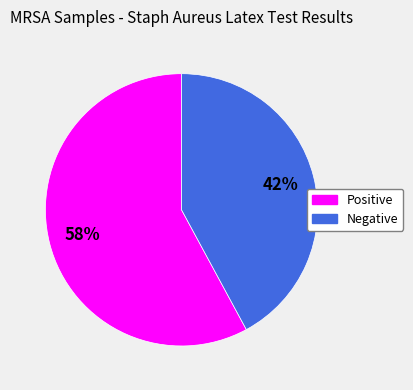

What percentage is the Positive slice, to the nearest percent?

58%